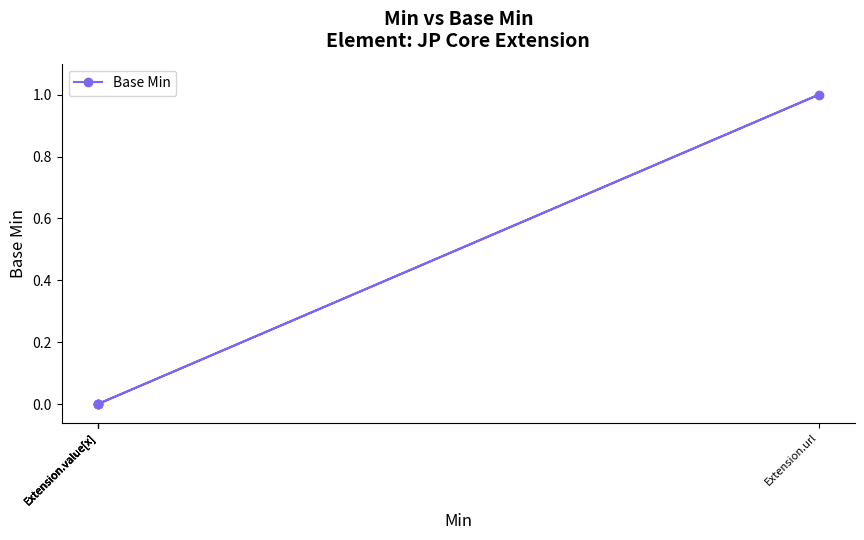

Which label corresponds to the smallest value in the chart?

Extension.value[x]